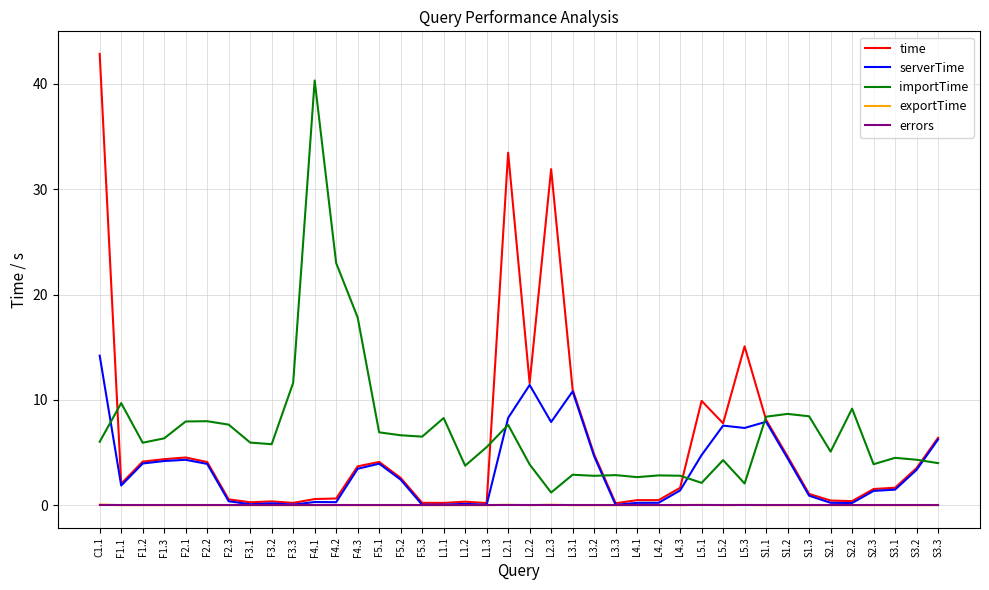

How many lines are shown in the chart?

5